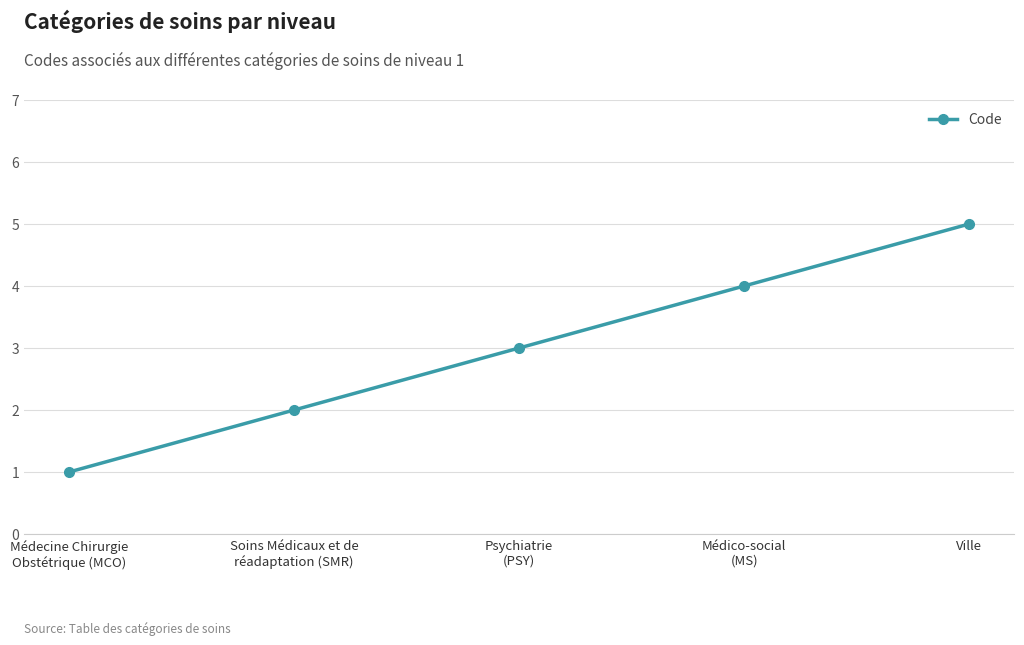

Rank the categories by value from lowest to highest.

Médecine Chirurgie
Obstétrique (MCO), Soins Médicaux et de
réadaptation (SMR), Psychiatrie
(PSY), Médico-social
(MS), Ville